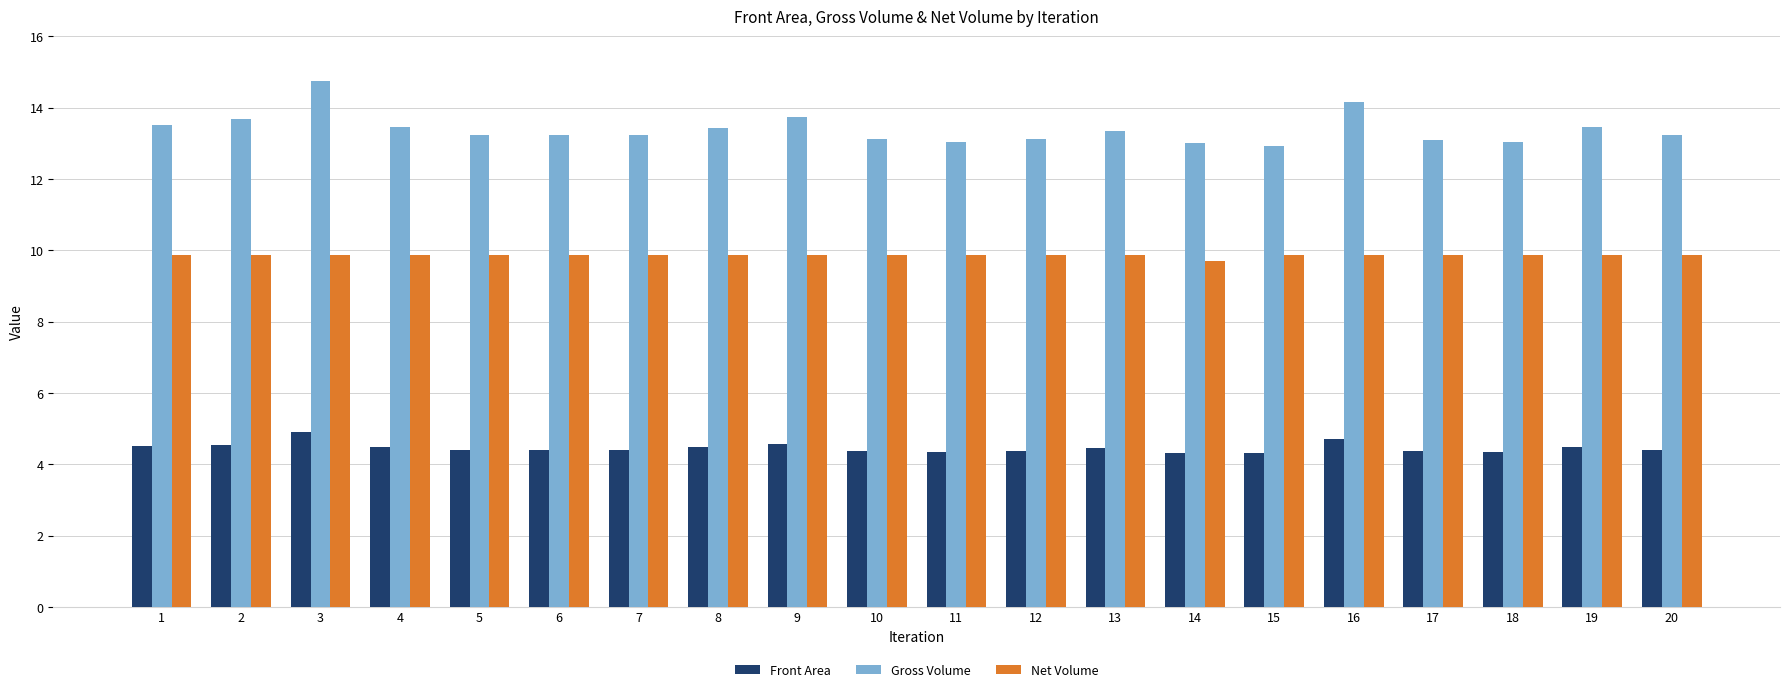

How many groups of bars are there?

20